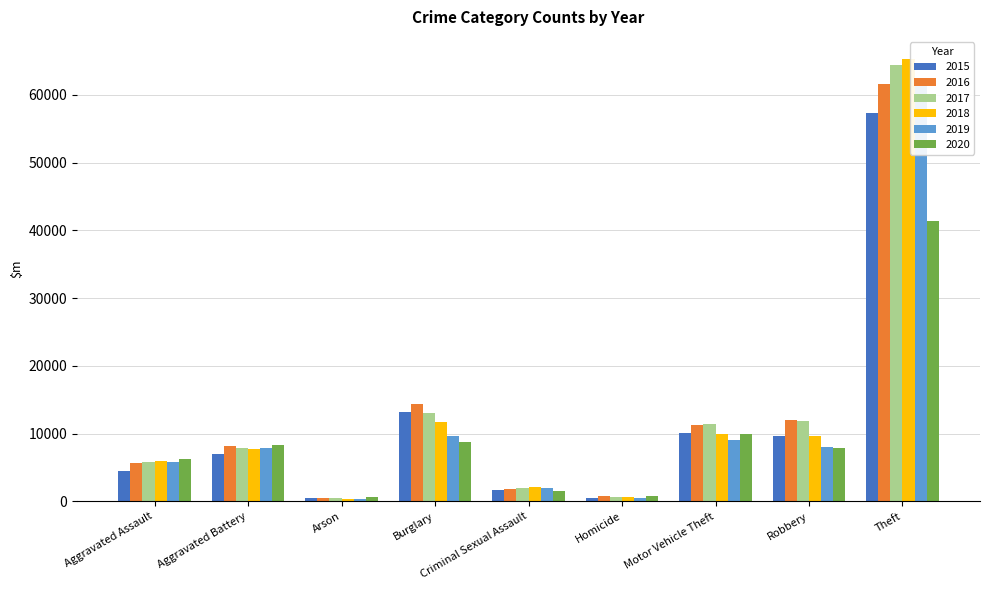

The value of 2020 at Criminal Sexual Assault is 1483. True or false?

True